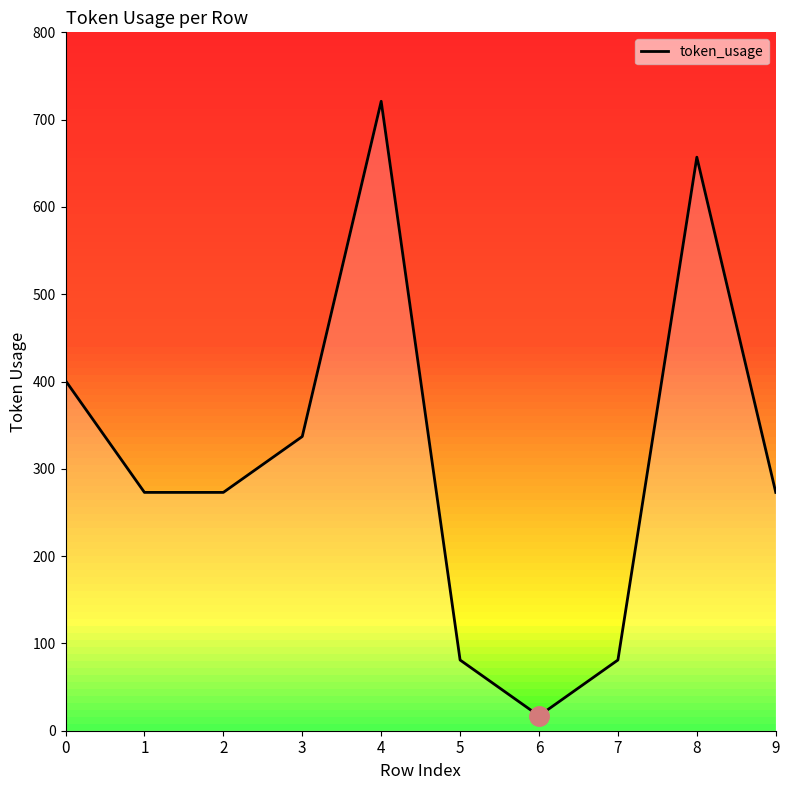

What is the minimum value shown in the chart?

17